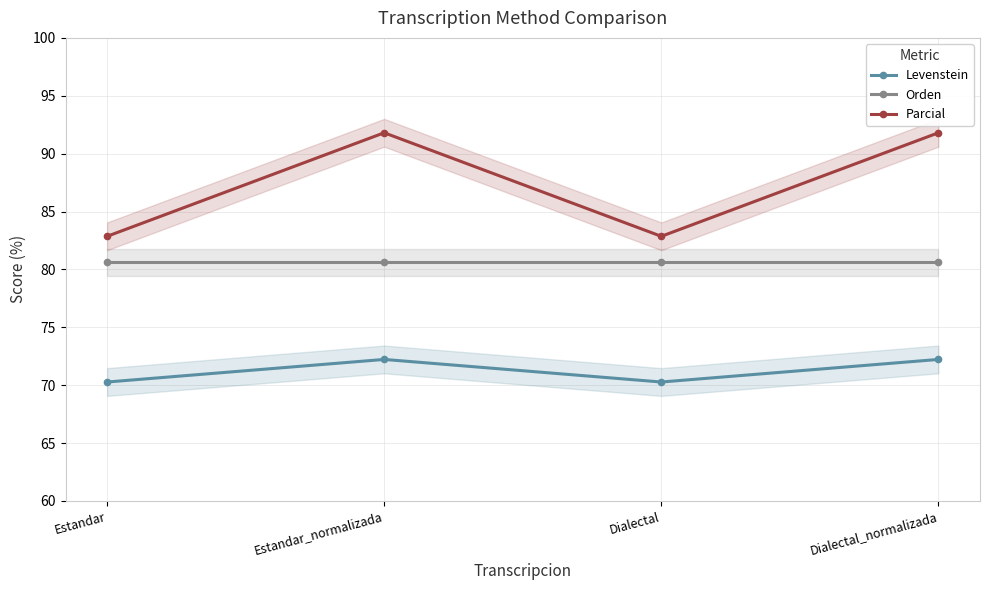

True or false: Parcial and Orden intersect in this chart.

False